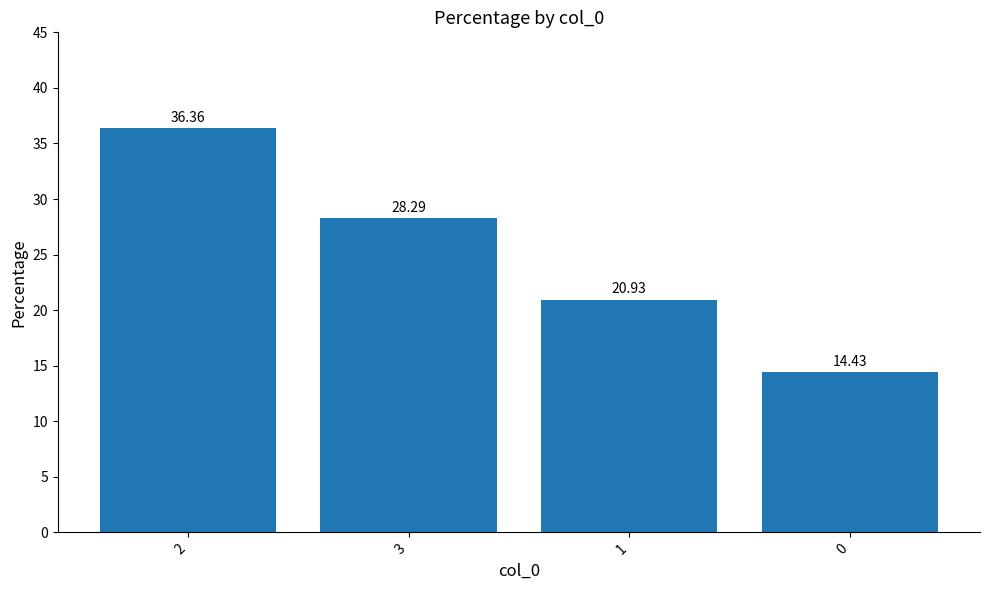

Reading right to left, list all the values displayed in this chart.

0=14.4	1=20.9	3=28.3	2=36.4